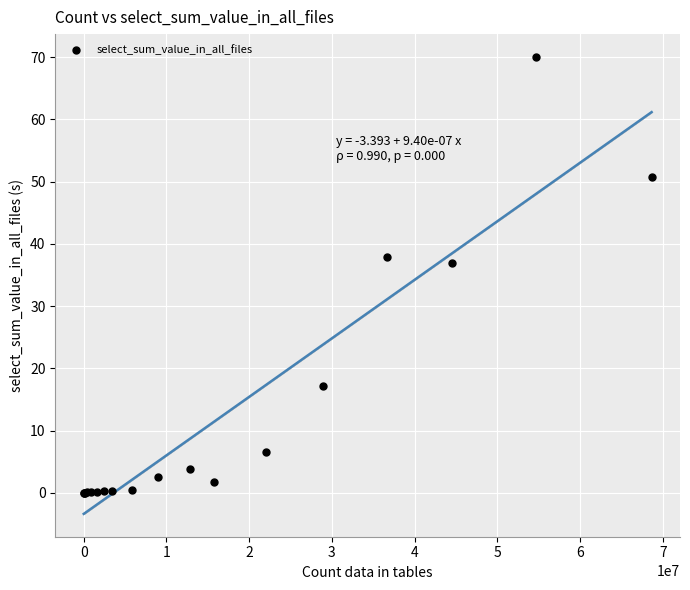

What Y value in the scatter plot is closest to 35?

37.0